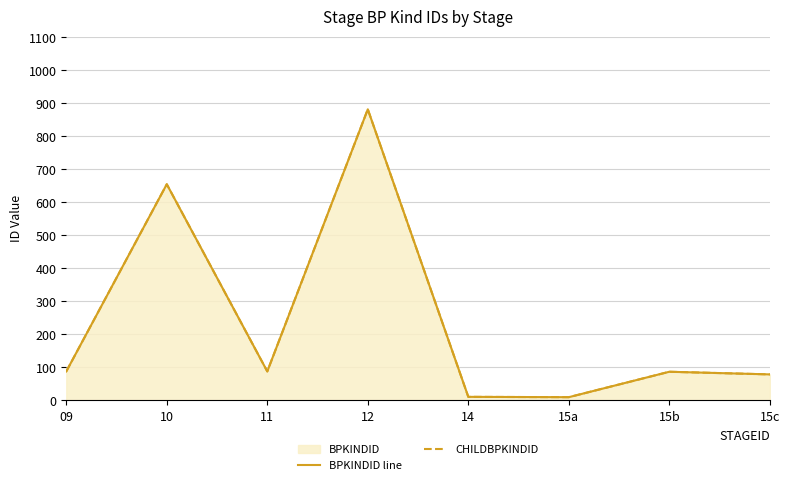

True or false: BPKINDID line and CHILDBPKINDID cross at least once.

False